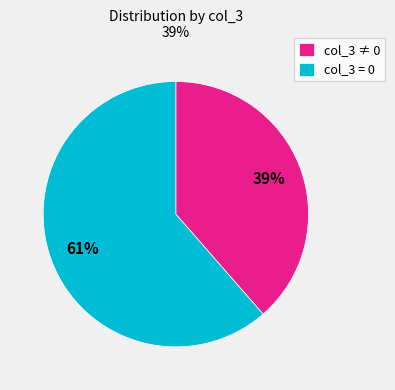

True or false: col_3 = 0 accounts for 61% of the total.

True